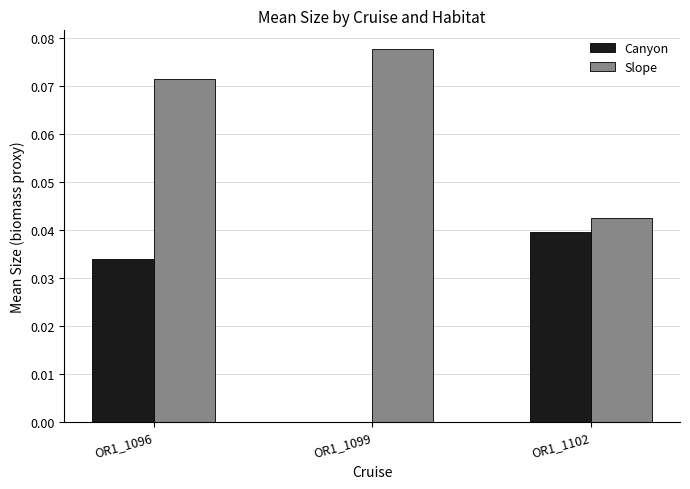

The value of Slope at OR1_1096 is 0.0. True or false?

False